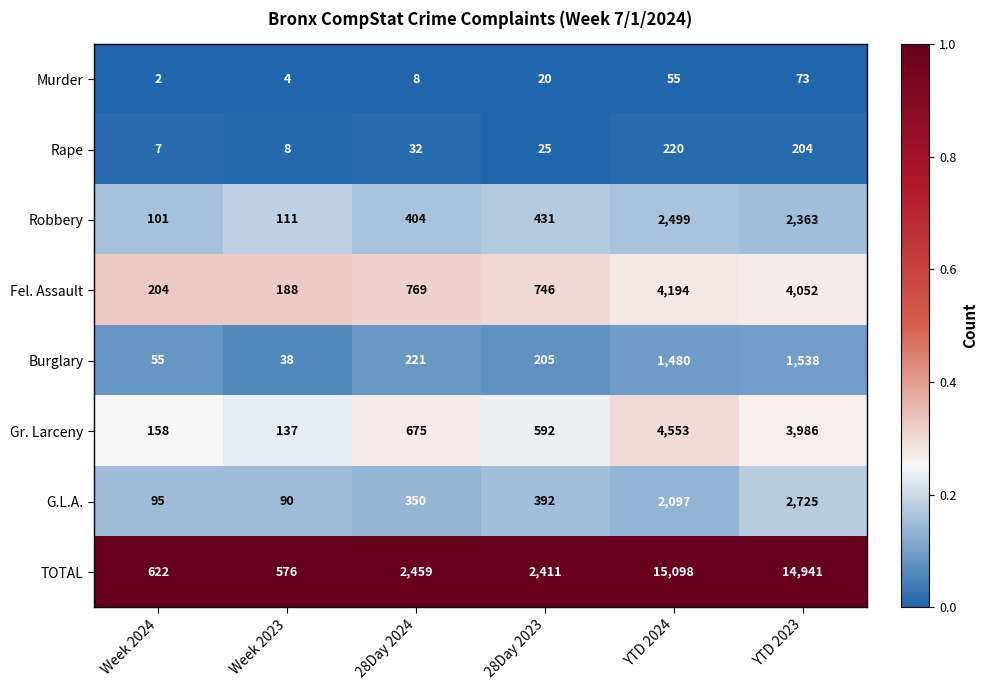

Is it true that Gr. Larceny equals 592 at 28Day 2023?

True